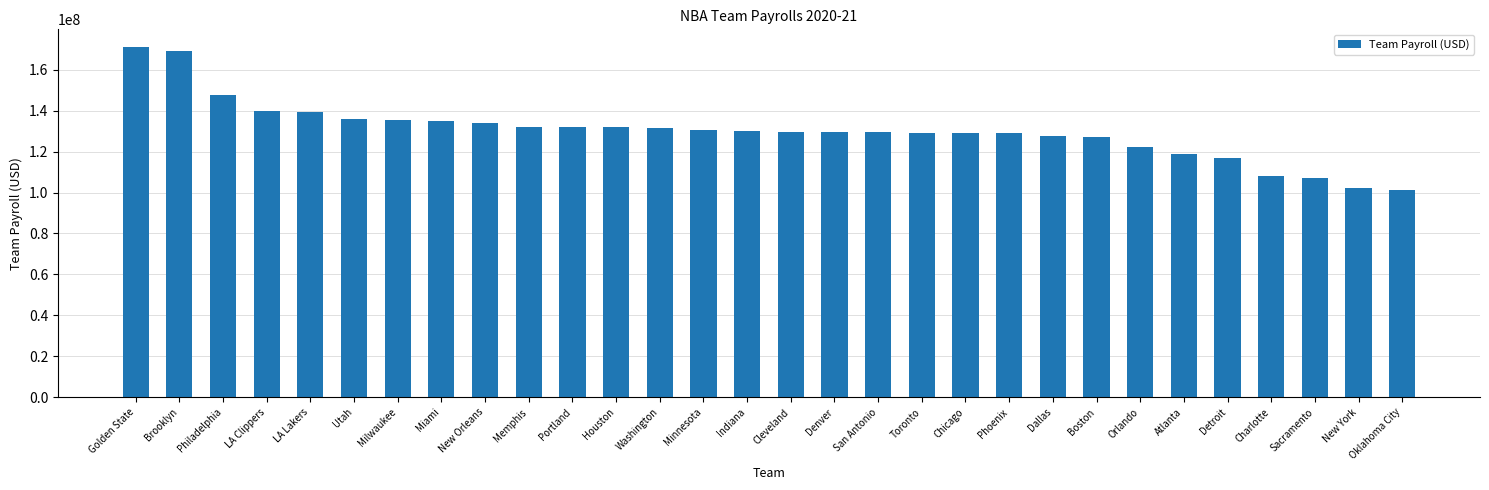

What is the minimum value shown in the chart?

101403939